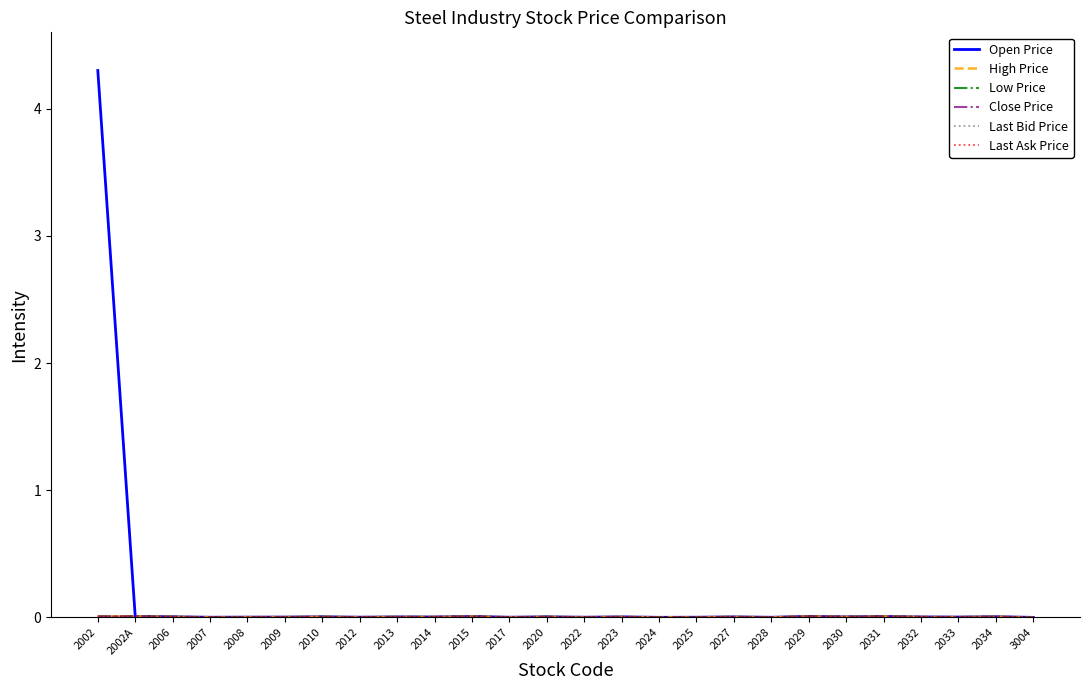

At which category is the sum across all series the highest?

2002